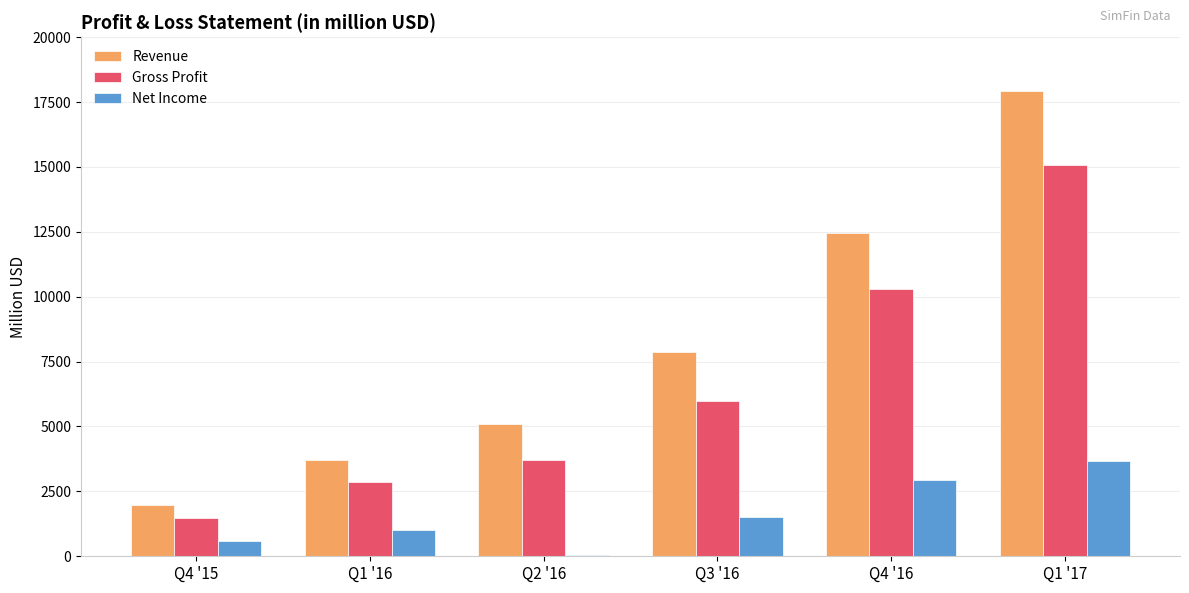

Is it true that Gross Profit equals 5747 at Q2 '16?

False